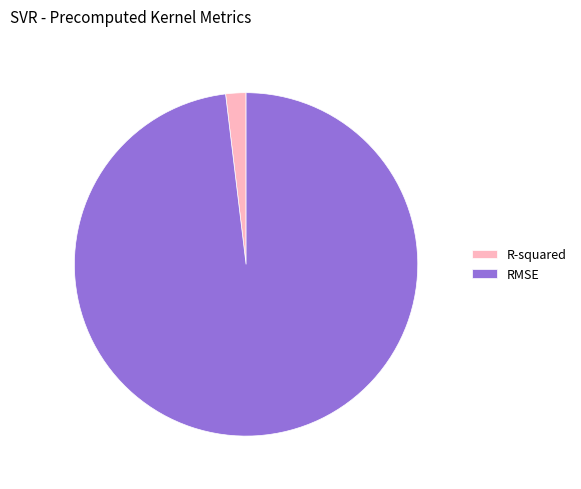

Rank the categories by value from lowest to highest.

R-squared, RMSE